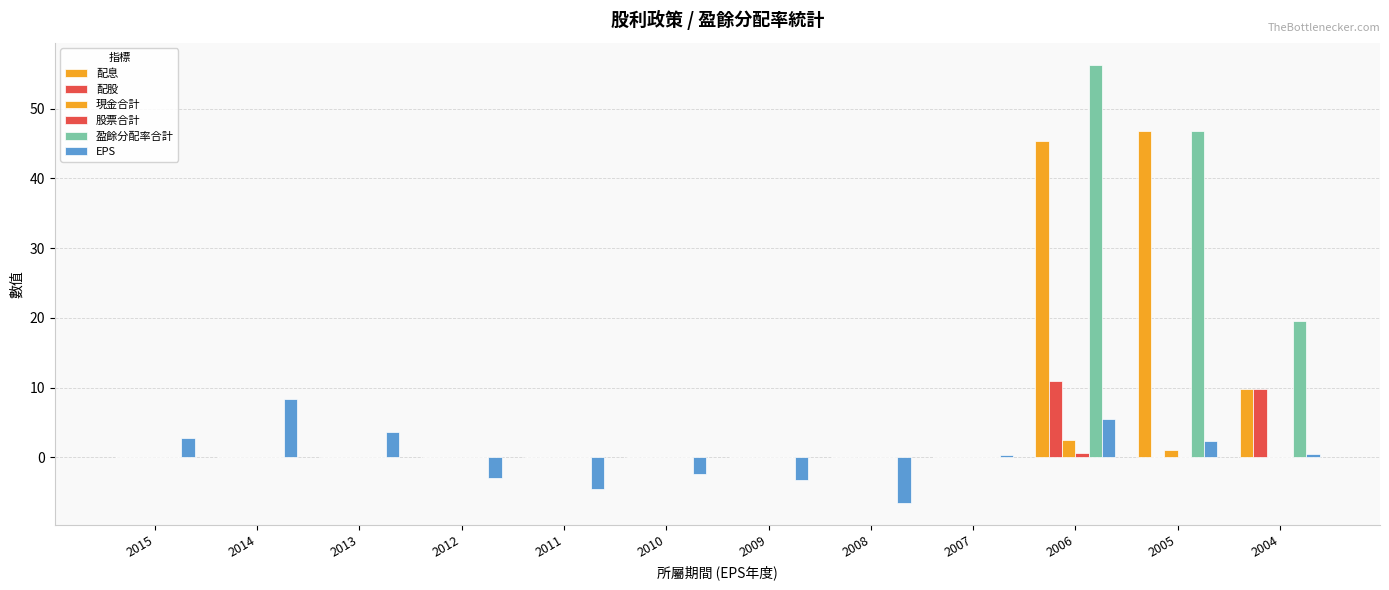

What is the sum of all 配息 values?

102.0